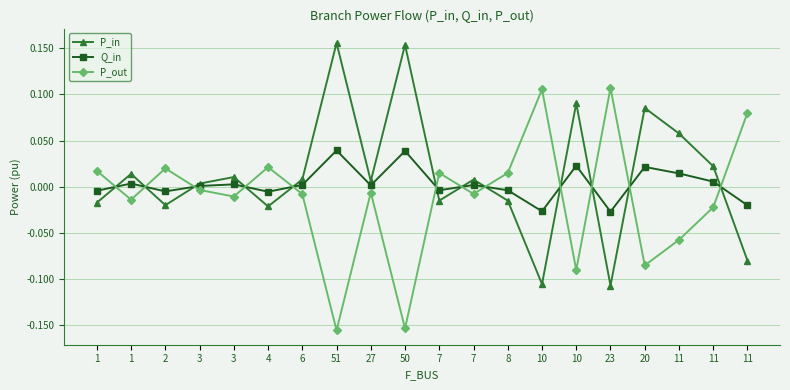

The value of Q_in at 50 is 0.0. True or false?

True